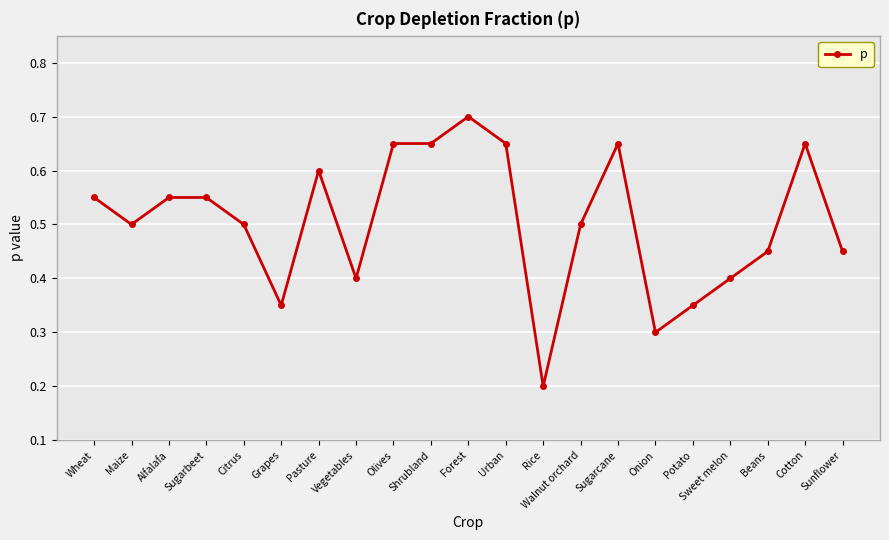

Which category has the highest value across all series?

Forest